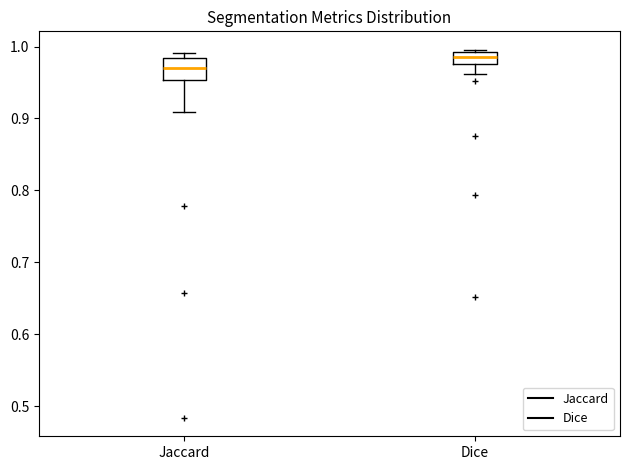

Which box has the highest median line?

Dice